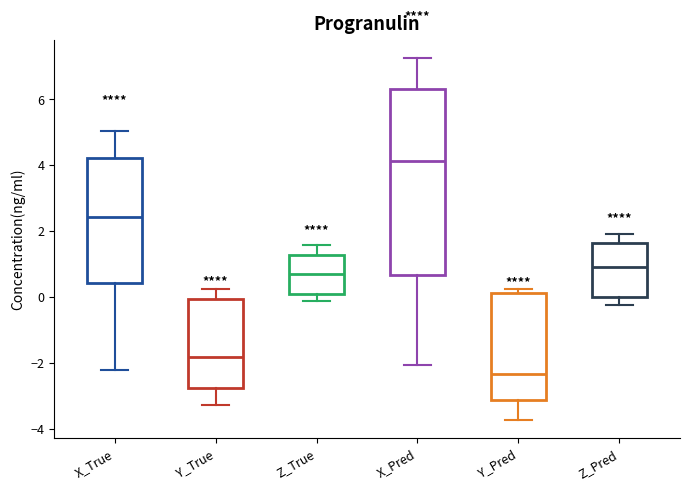

Reading left to right, transcribe this box plot: for each box, give where its median line is, the range the box spans, and where its two whiskers end, as read against the y-axis. The values are not printed on the chart, so give them approximately, as read against the axis.

X_True: median 2.4, box 0.4 to 4.2, whiskers -2.2 to 5.0
Y_True: median -1.8, box -2.8 to 0.0, whiskers -3.2 to 0.2
Z_True: median 0.6, box 0.0 to 1.2, whiskers -0.2 to 1.6
X_Pred: median 4.2, box 0.6 to 6.4, whiskers -2.0 to 7.2
Y_Pred: median -2.4, box -3.2 to 0.2, whiskers -3.8 to 0.2 (just above the box's upper edge)
Z_Pred: median 1.0, box 0.0 to 1.6, whiskers -0.2 to 2.0